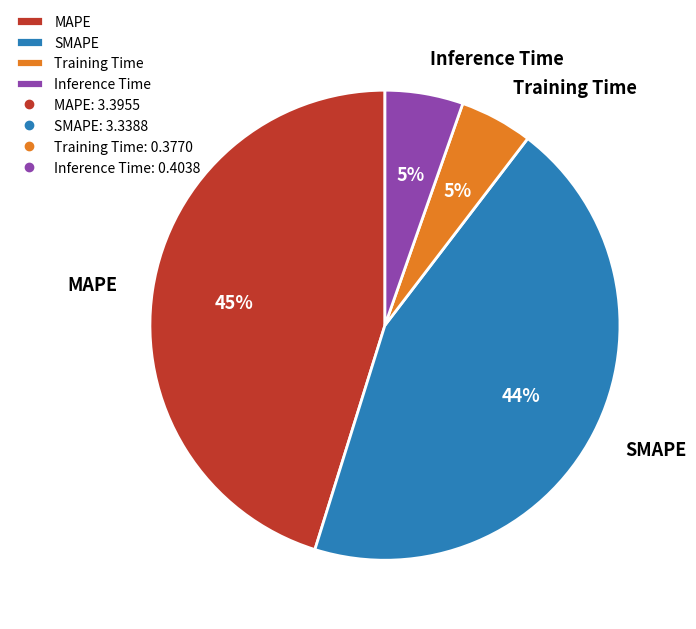

To the nearest percent, what percentage of the pie is SMAPE?

44%